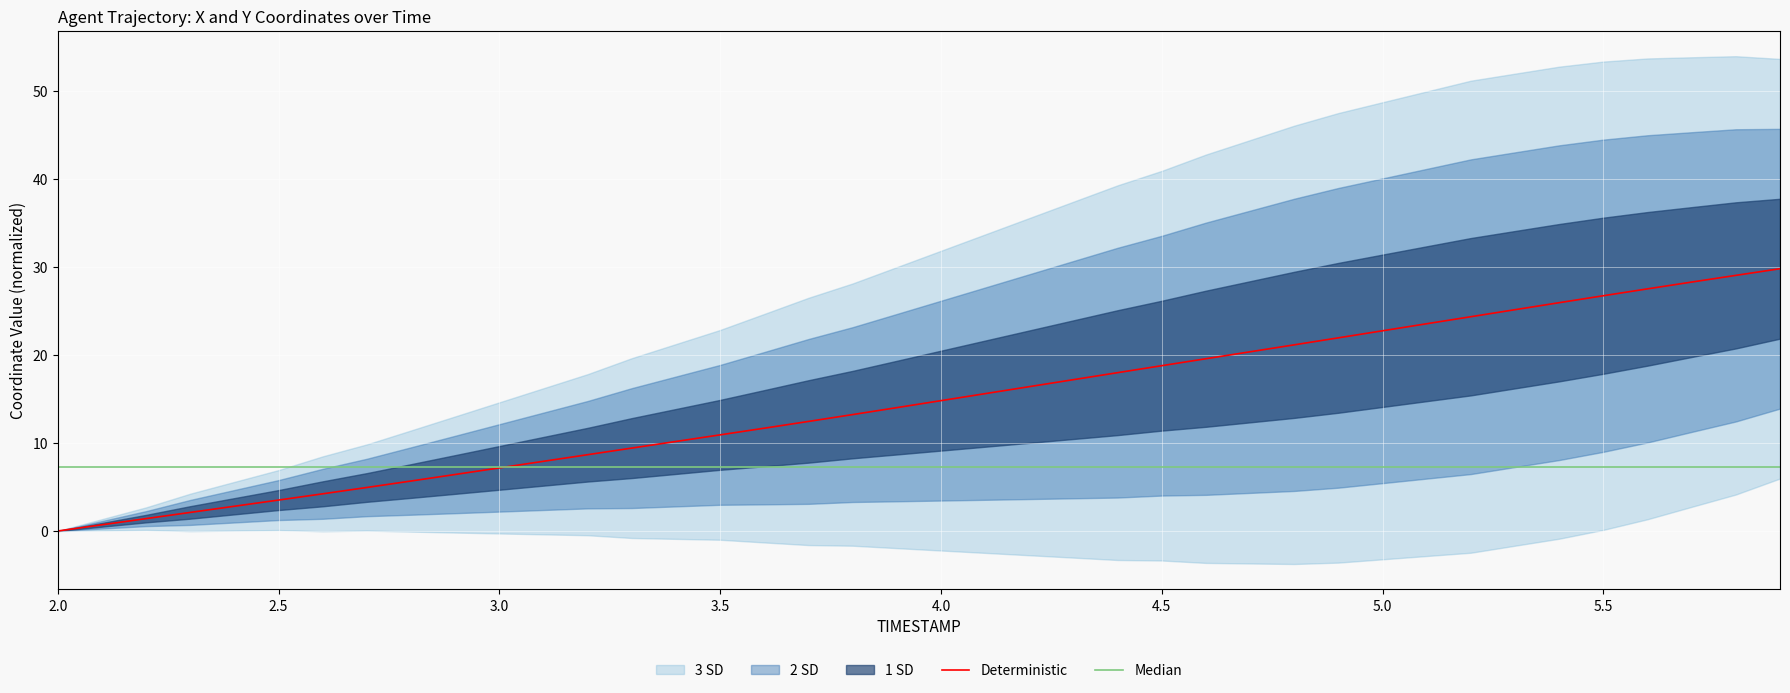

Which series has the largest total across all categories?

Deterministic